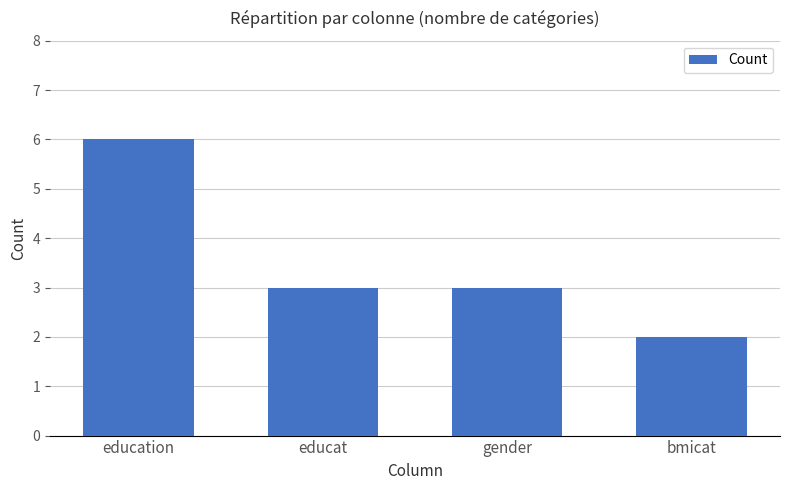

How many bars are there in total?

4